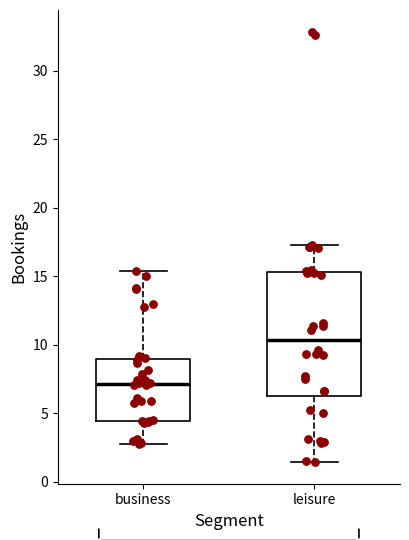

Which box's median line is the lowest?

business